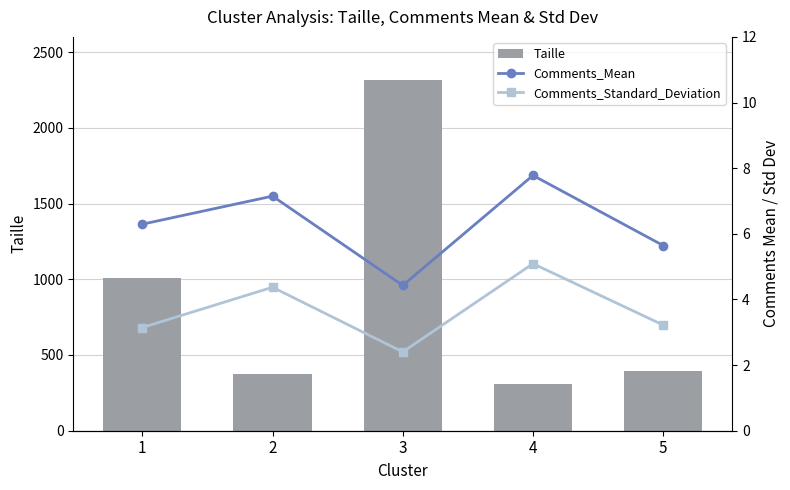

Rank the series at 5 from lowest to highest value.

Comments_Standard_Deviation, Comments_Mean, Taille